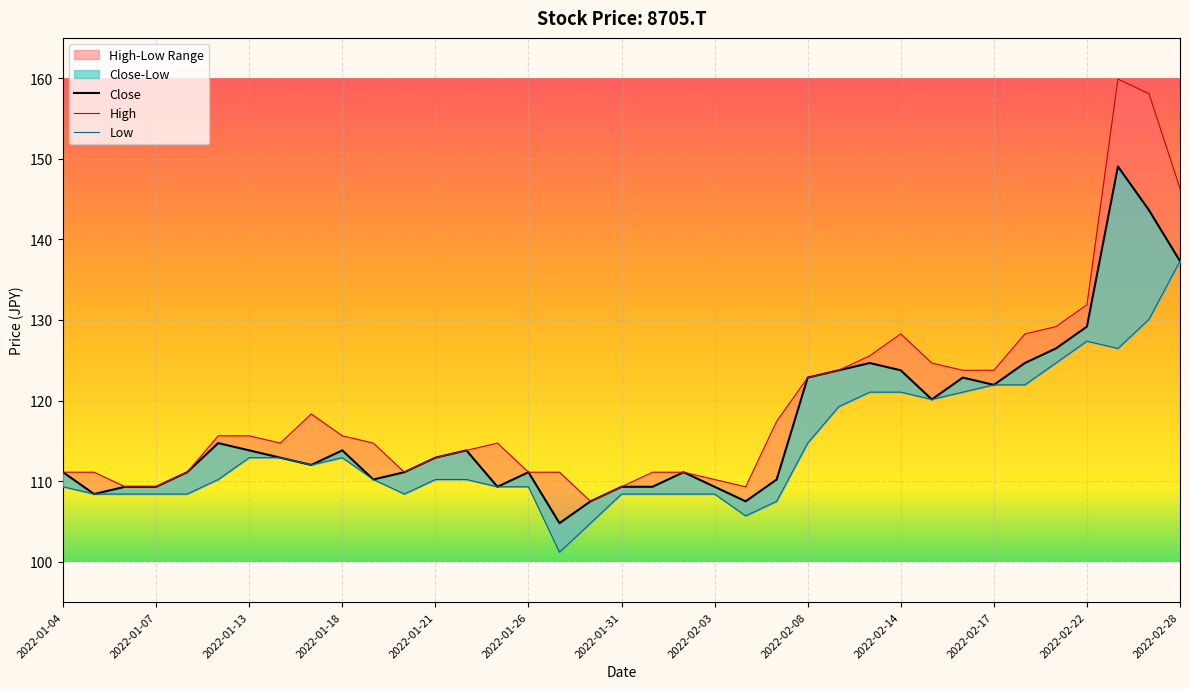

What is the difference between the second highest and second lowest values in the High series?

48.8